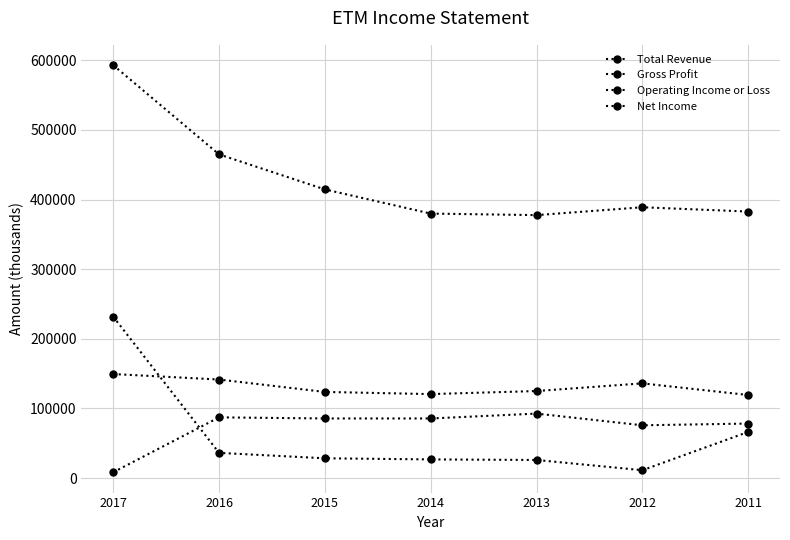

Is this an area chart (filled region under the line)?

No